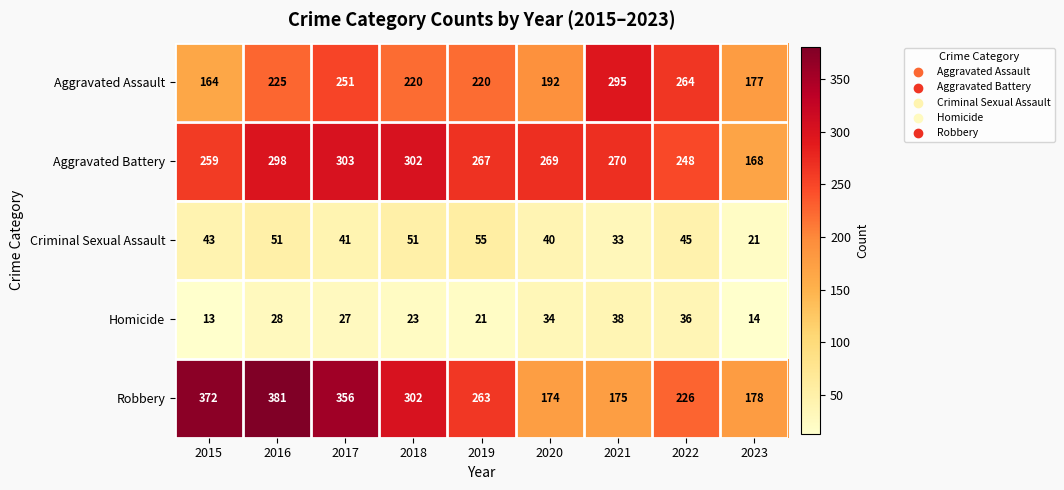

What is the difference between the highest and lowest values at 2022?

228